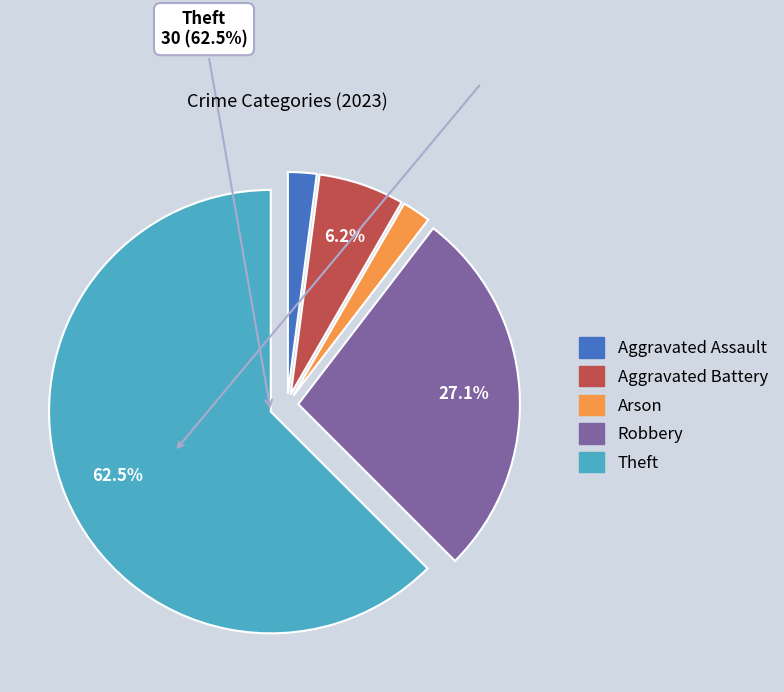

Is there any slice that represents more than half of the pie?

Yes